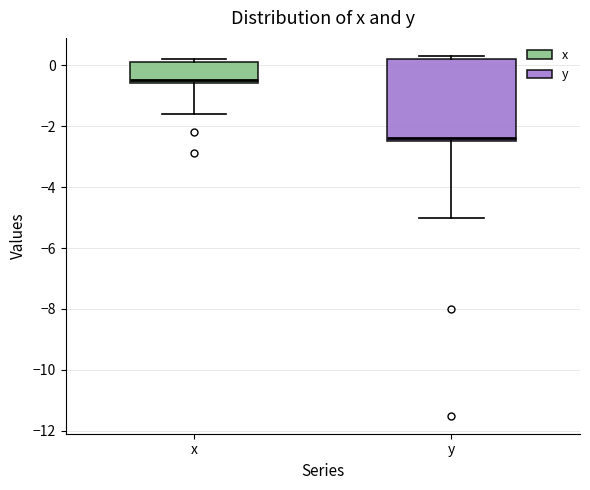

Comparing the boxes themselves (not the whiskers), which one is the tallest?

y